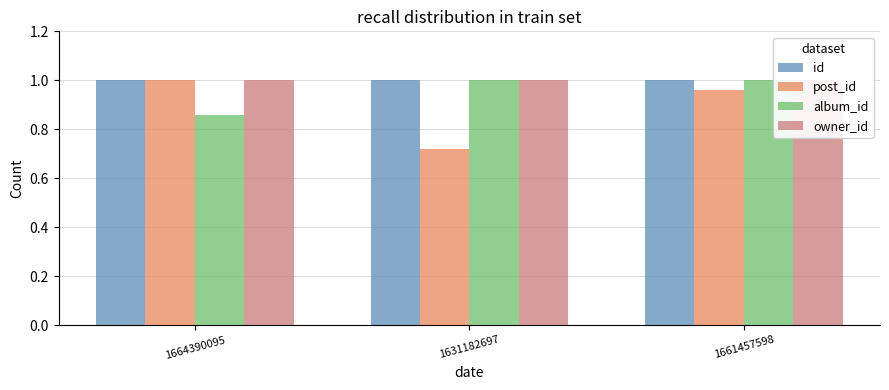

List the series in order of their peak value, highest first.

id, post_id, album_id, owner_id